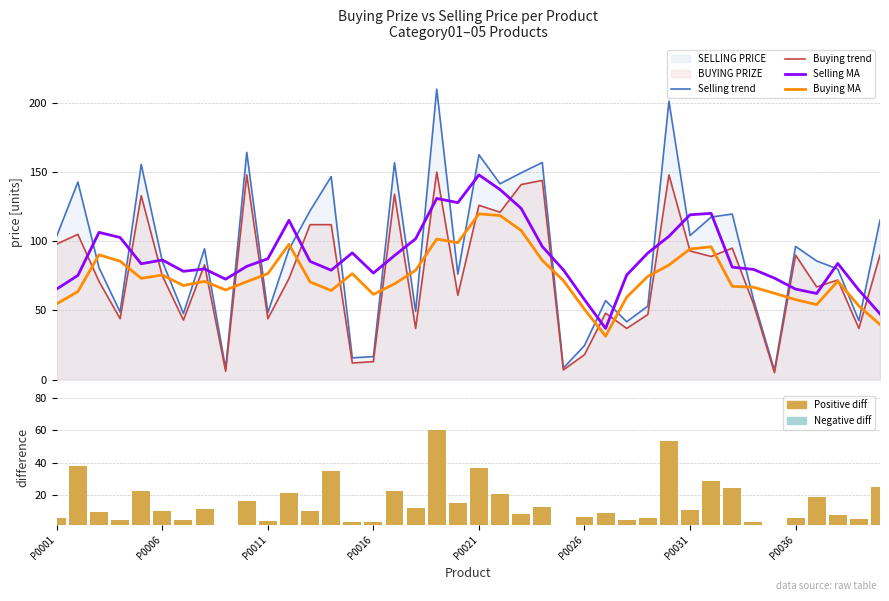

What is the difference between the Selling MA values at 21 and 29?

33.8